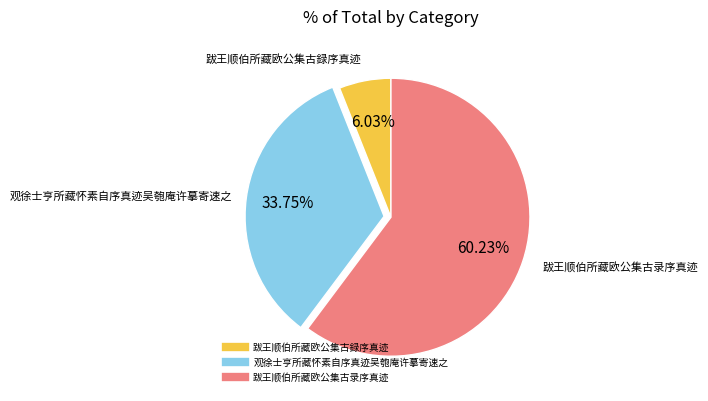

What percentage is NOT represented by 跋王顺伯所藏欧公集古录序真迹?

39.8%